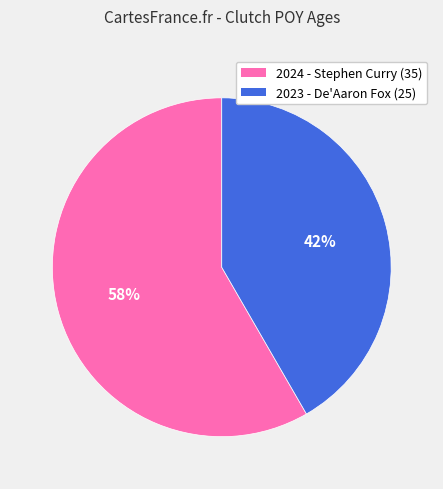

To the nearest percent, what is the average slice percentage?

50%